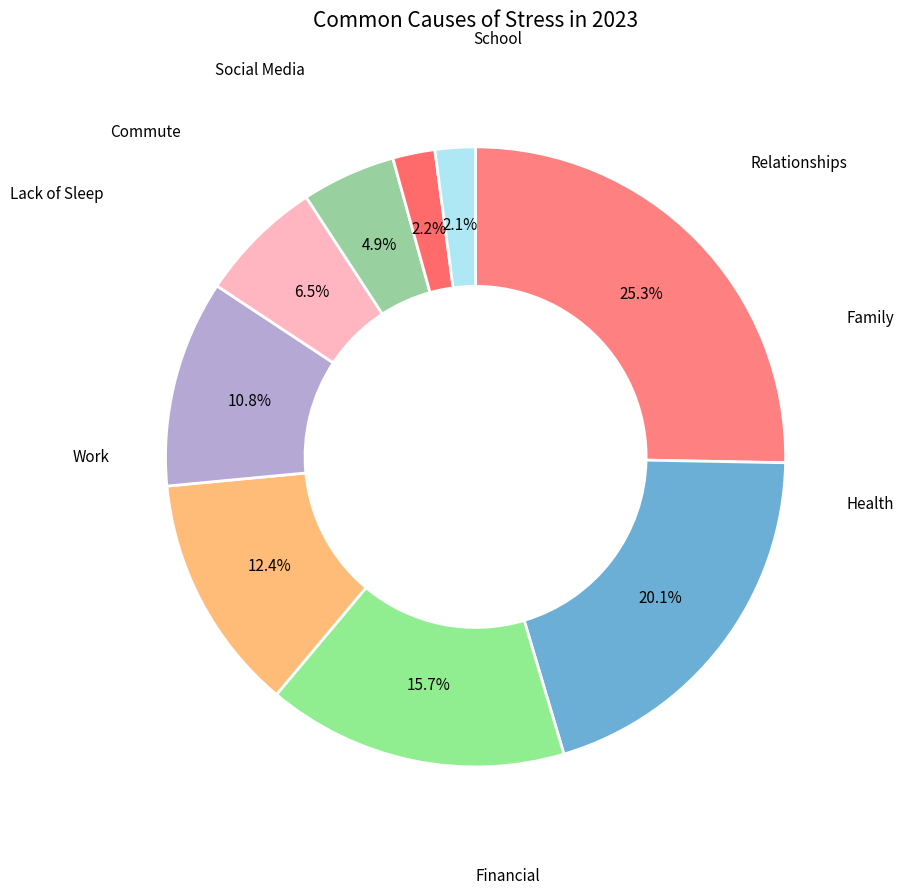

How many slices are in this pie chart?

9